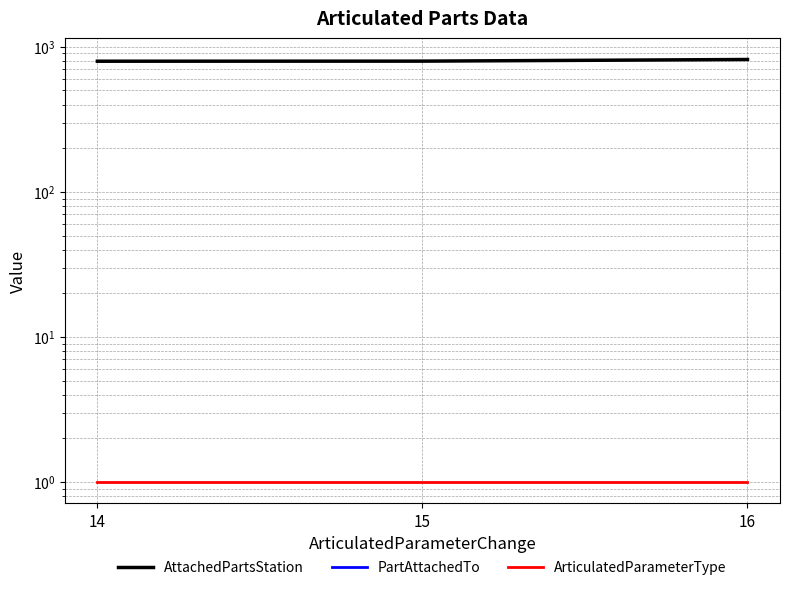

Is it true that ArticulatedParameterType equals 0 at 15?

False